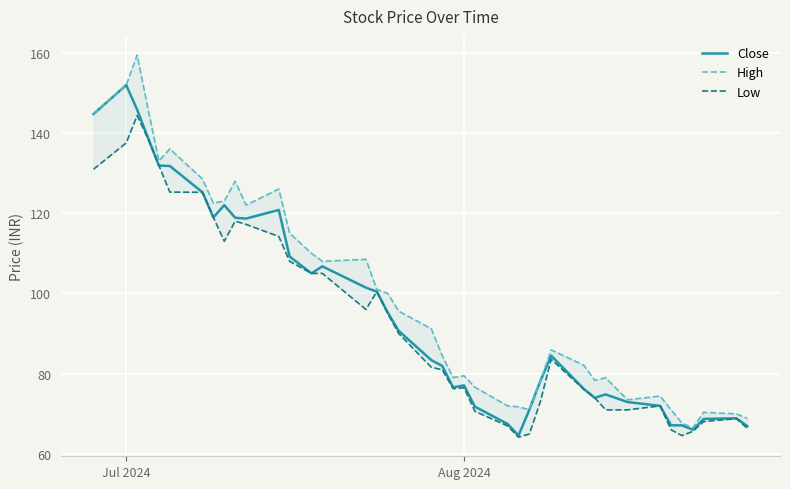

Which category has the highest value in the Close series?

Jul 2024